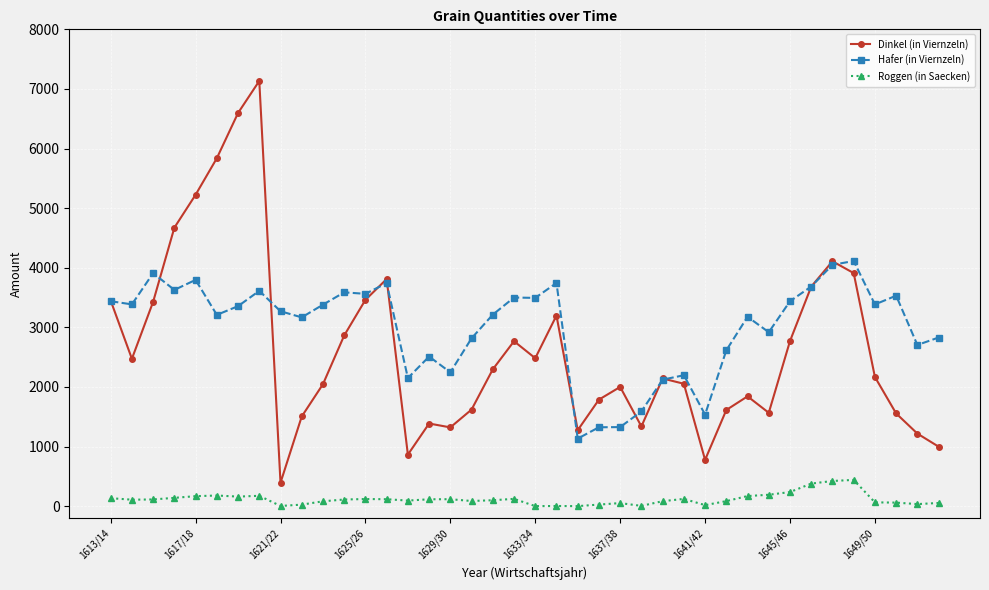

How many lines are shown in the chart?

3